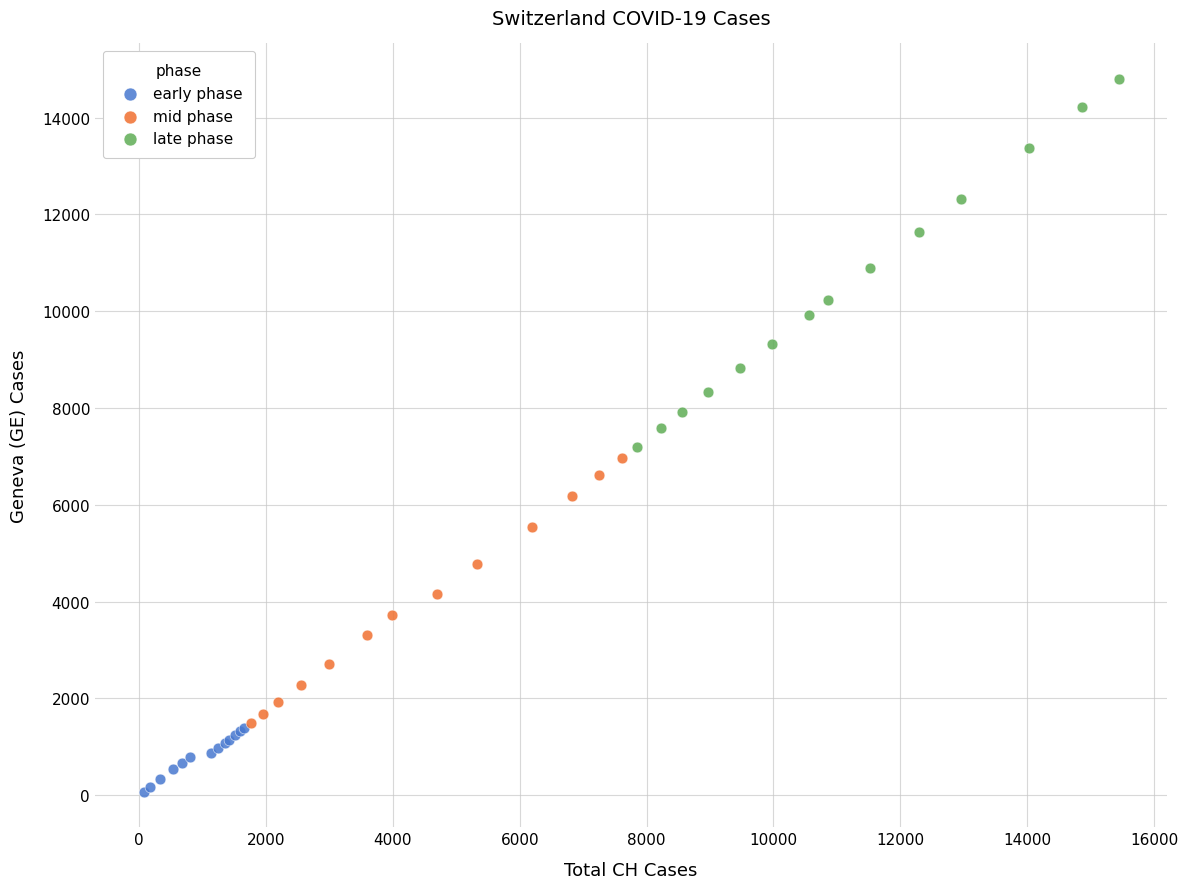

What are all the series names shown in the legend?

early phase, mid phase, late phase